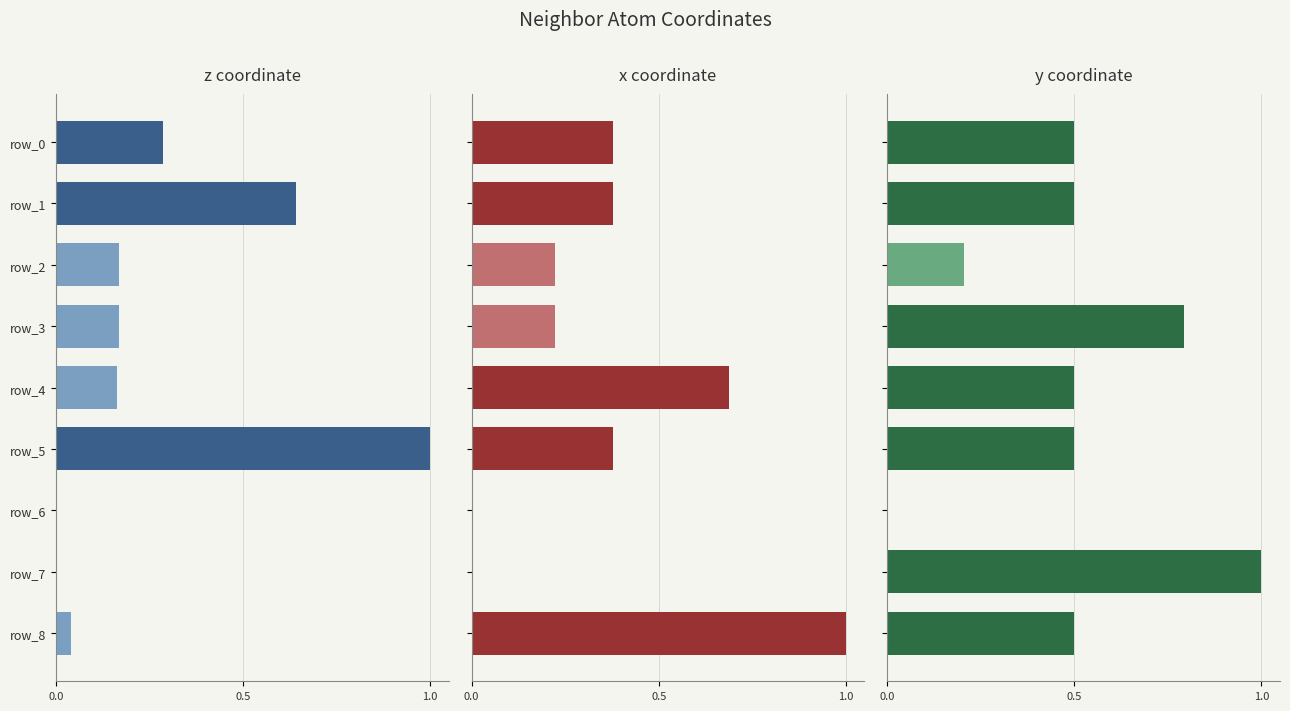

The x coordinate series shows 0.2 at 3. True or false?

True